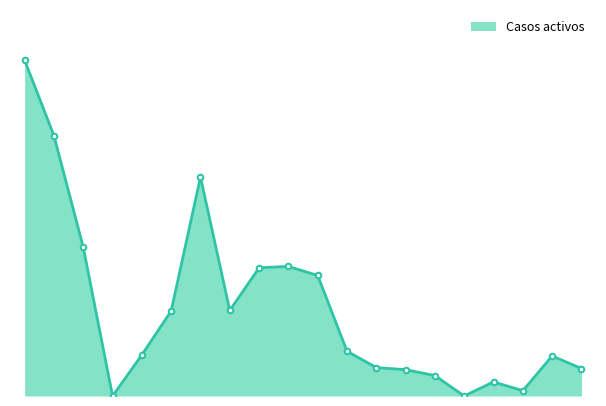

What is the difference between the maximum and second lowest values?

217251